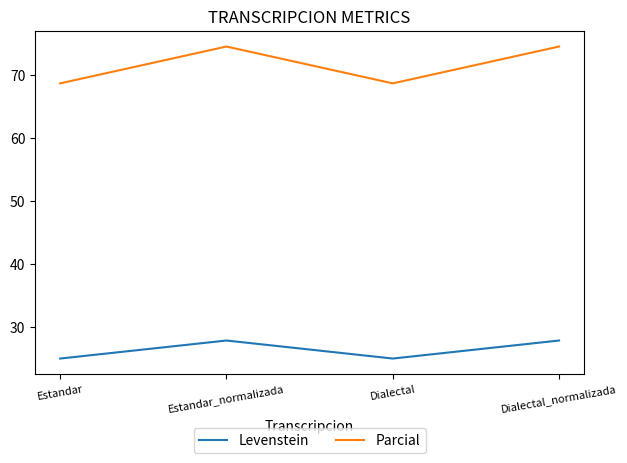

What is the minimum value shown in the chart?

25.0